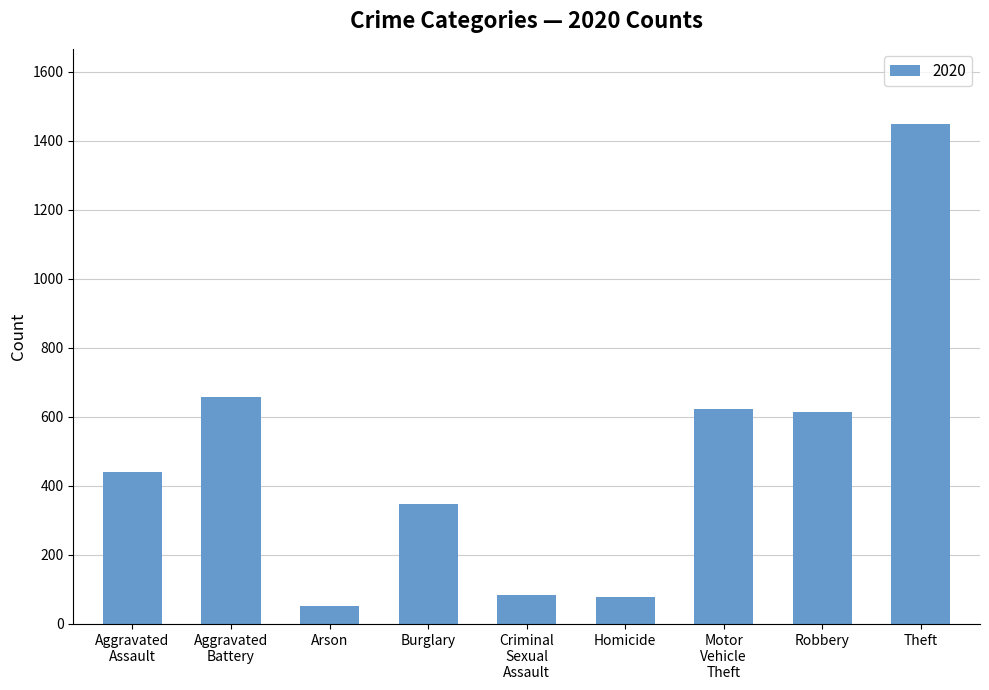

Reading left to right, what are all the values shown in this chart?

441	658	52	347	85	78	624	613	1449